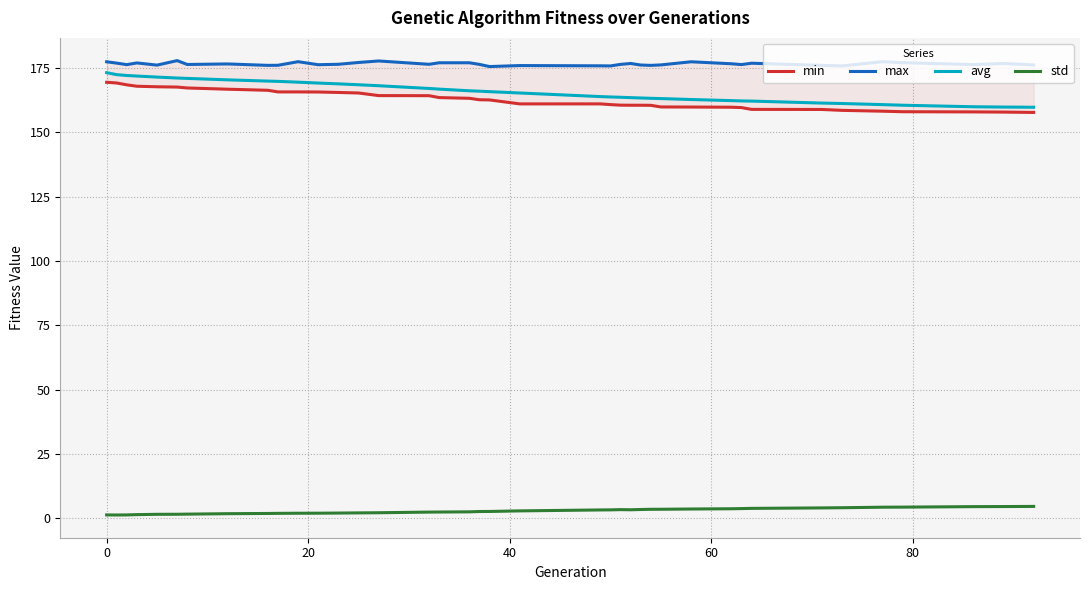

What is the highest value of the avg series?

173.1